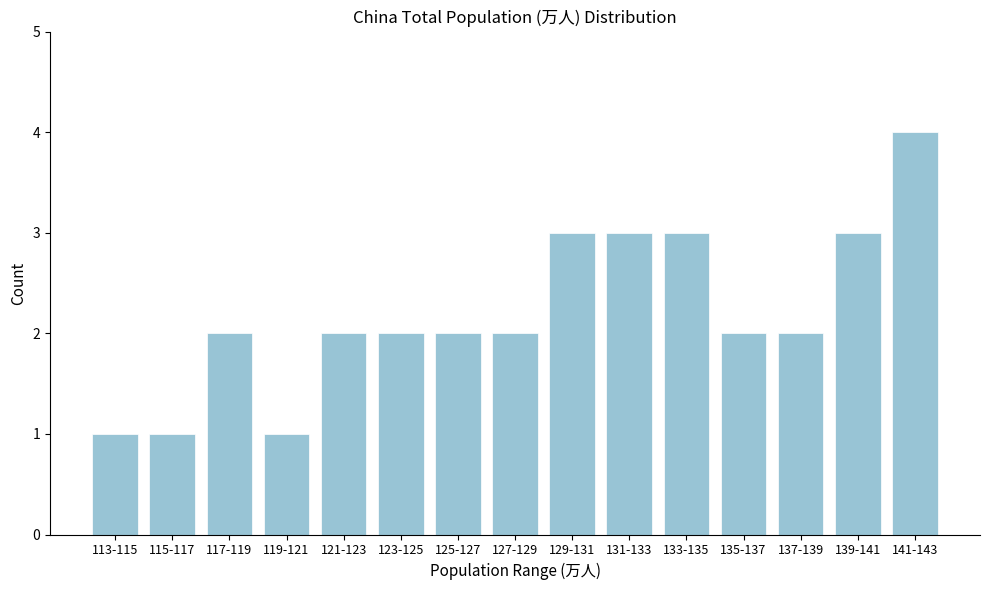

Reading left to right, what are all the values shown in this chart?

113-115=1	115-117=1	117-119=2	119-121=1	121-123=2	123-125=2	125-127=2	127-129=2	129-131=3	131-133=3	133-135=3	135-137=2	137-139=2	139-141=3	141-143=4